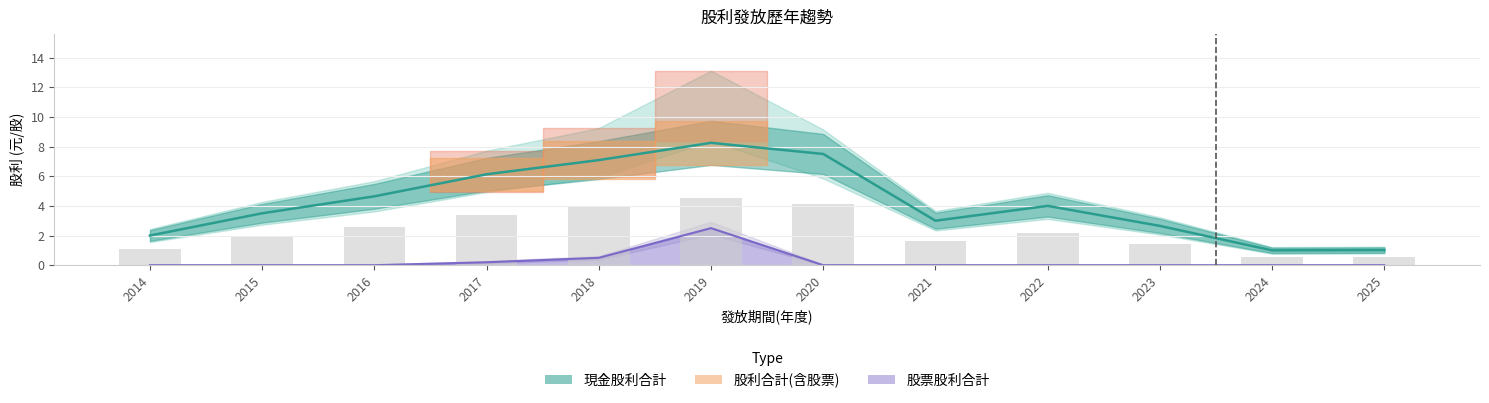

At which label is 股票股利合計 closest to 1?

2018